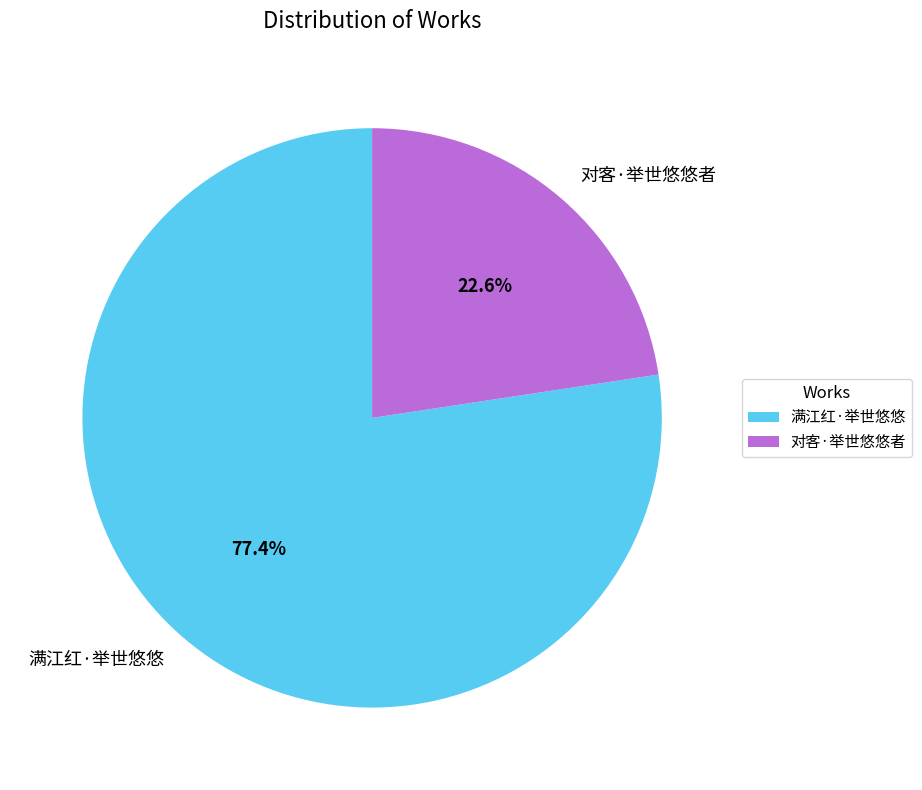

How many slices are in this pie chart?

2